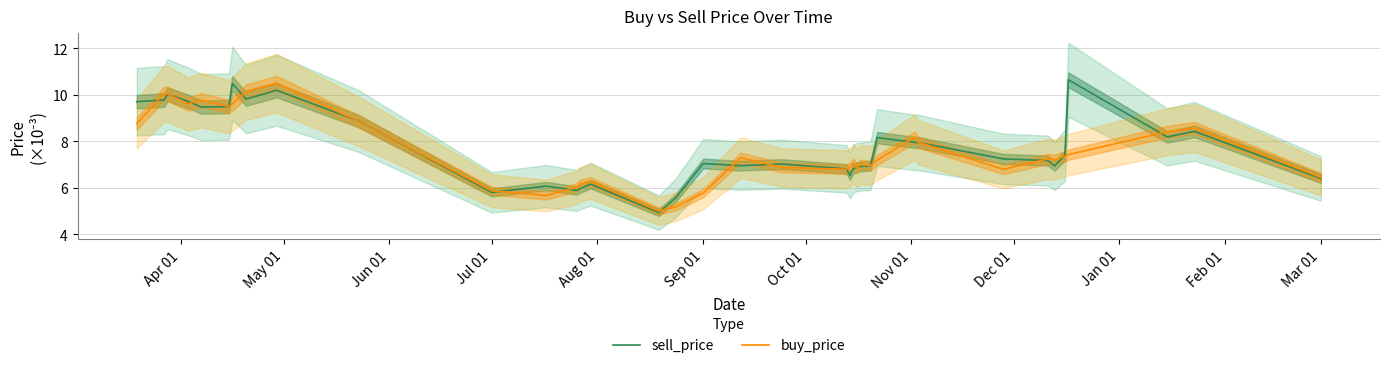

What is the minimum value for buy_price?

5.0